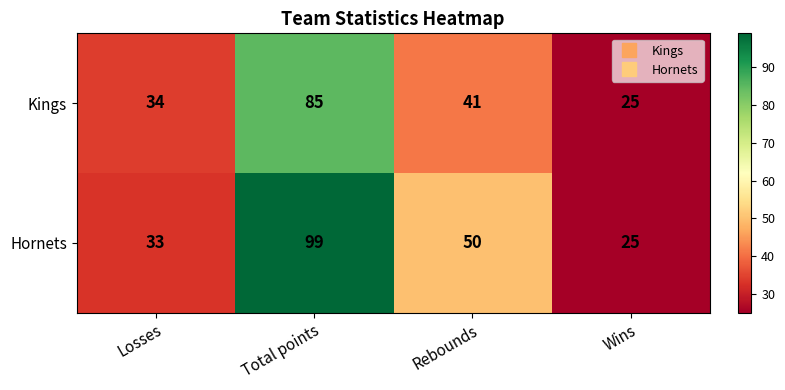

Reading right to left, extract all data points from this chart.

Kings: Wins=25	Rebounds=41	Total points=85	Losses=34
Hornets: Wins=25	Rebounds=50	Total points=99	Losses=33